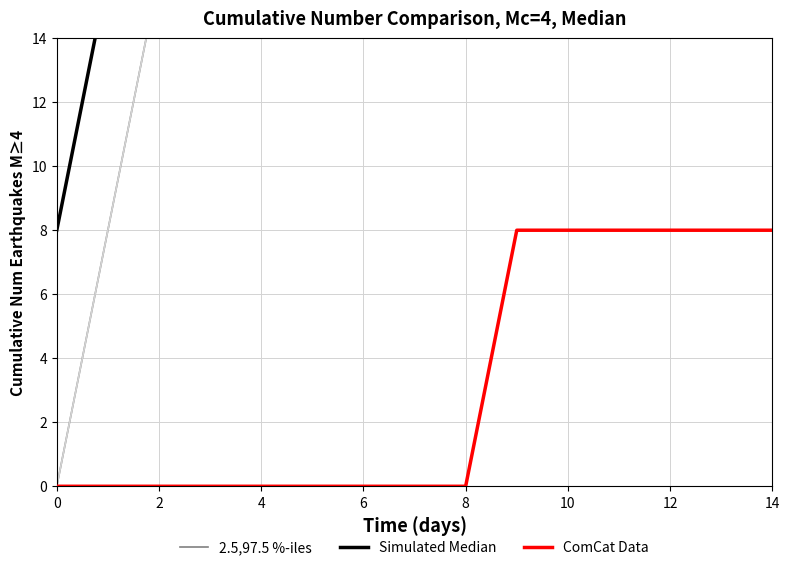

Does the chart display data point markers on the line(s)?

No